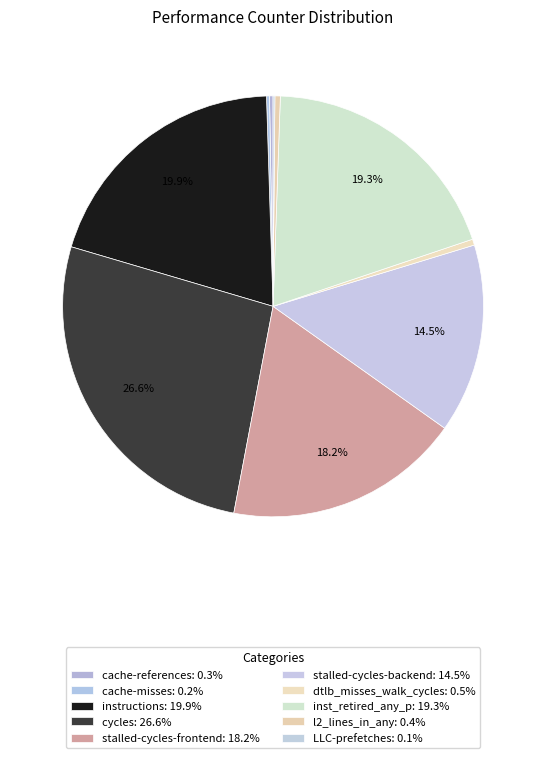

How many slices are in this pie chart?

10